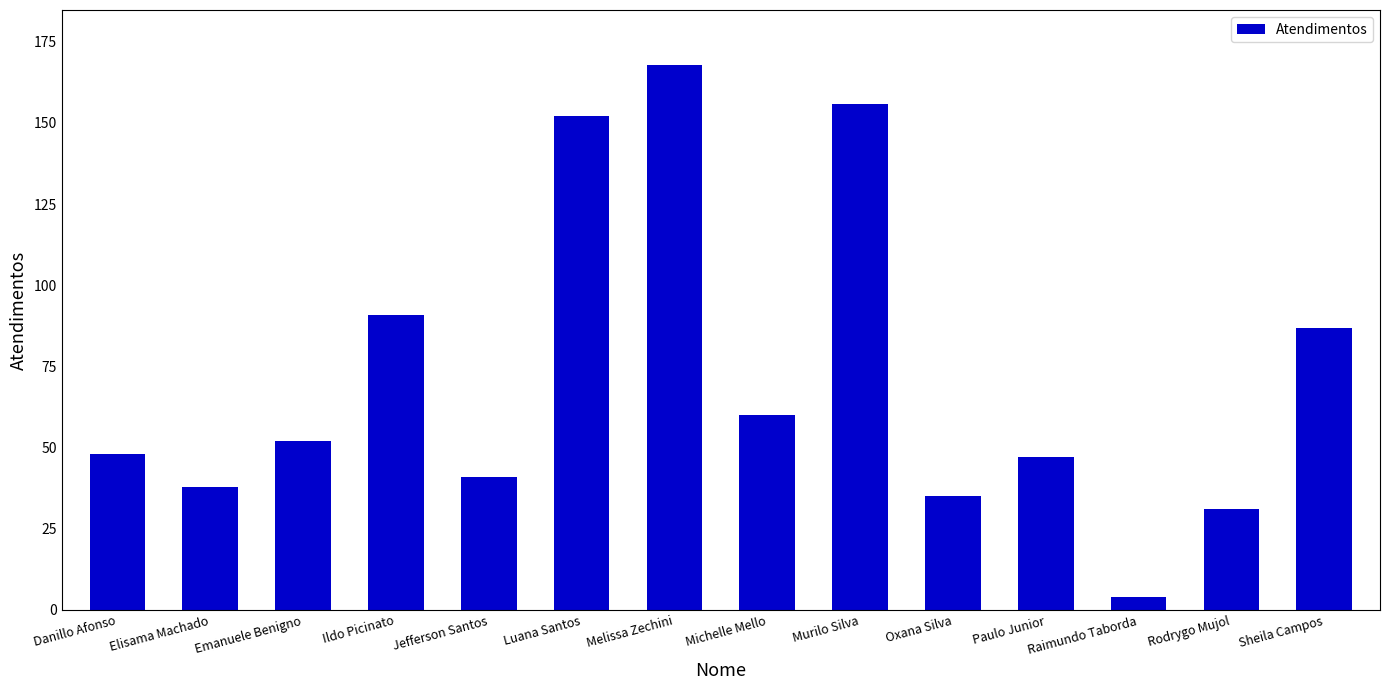

Approximately how many times larger is the value at Raimundo Taborda compared to Jefferson Santos?

0.1